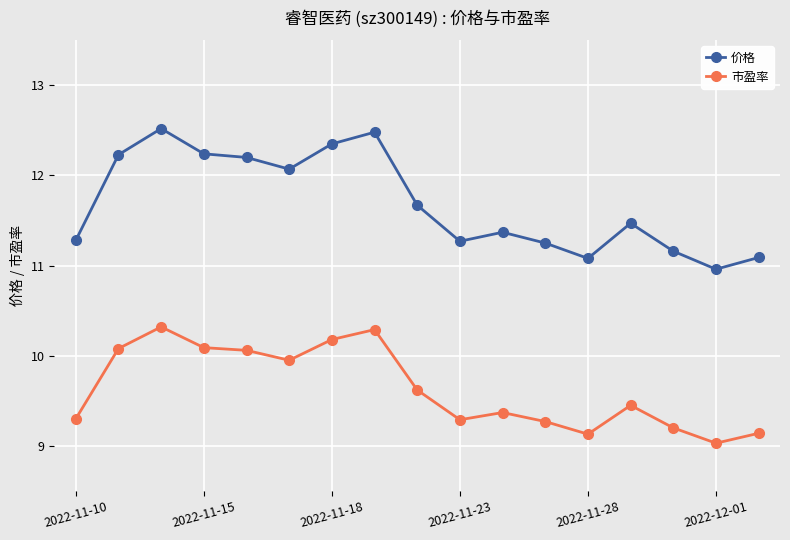

What is the sum of all 价格 values?

198.7